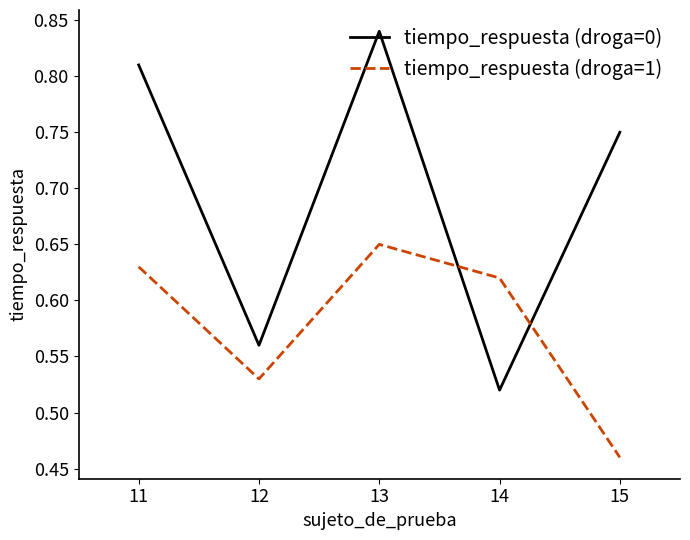

Which category has the highest value in the tiempo_respuesta (droga=0) series?

13